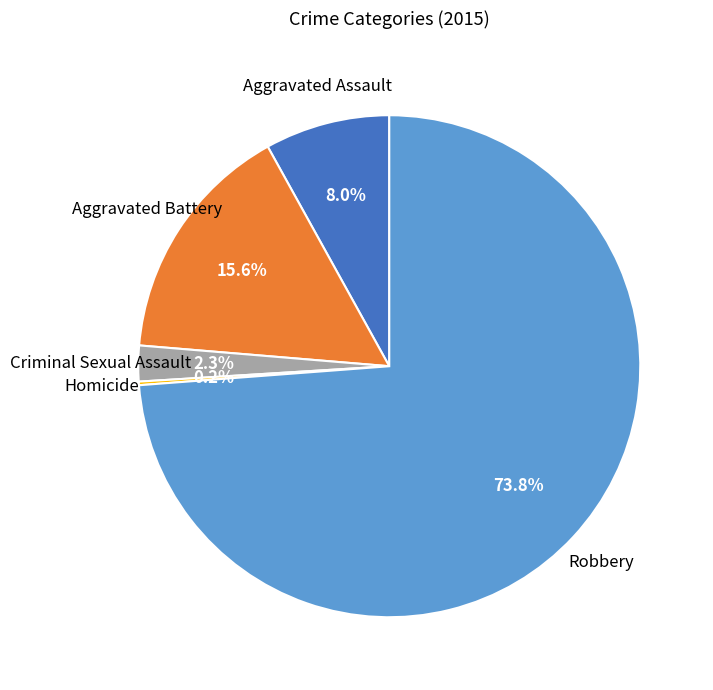

Which has a higher value, Aggravated Battery or Aggravated Assault?

Aggravated Battery